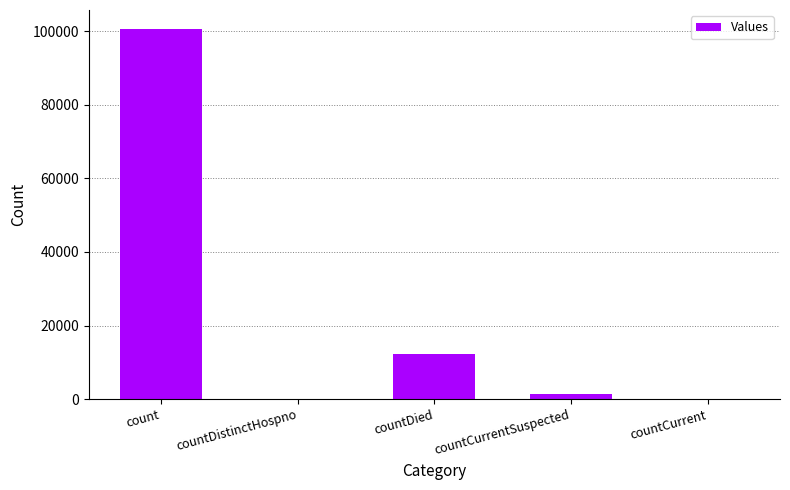

Count the number of categories in the chart.

5